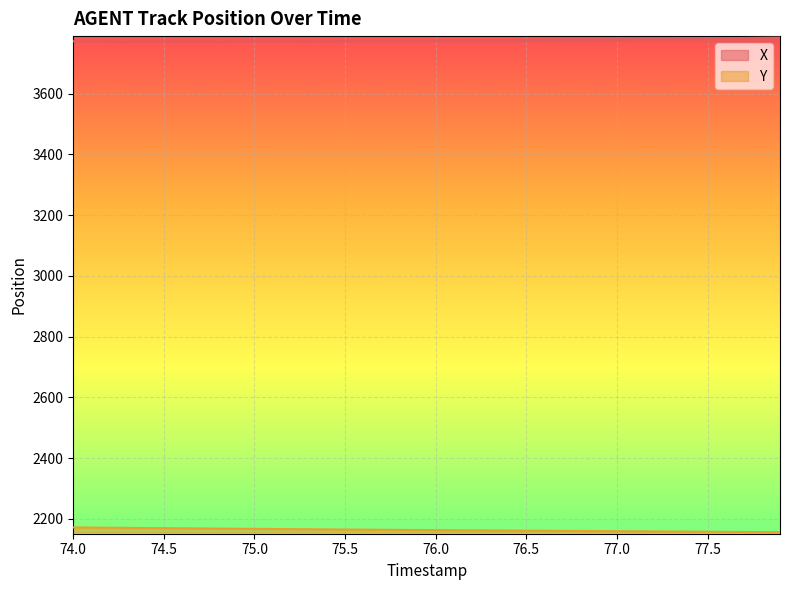

True or false: Y and X cross at least once.

False